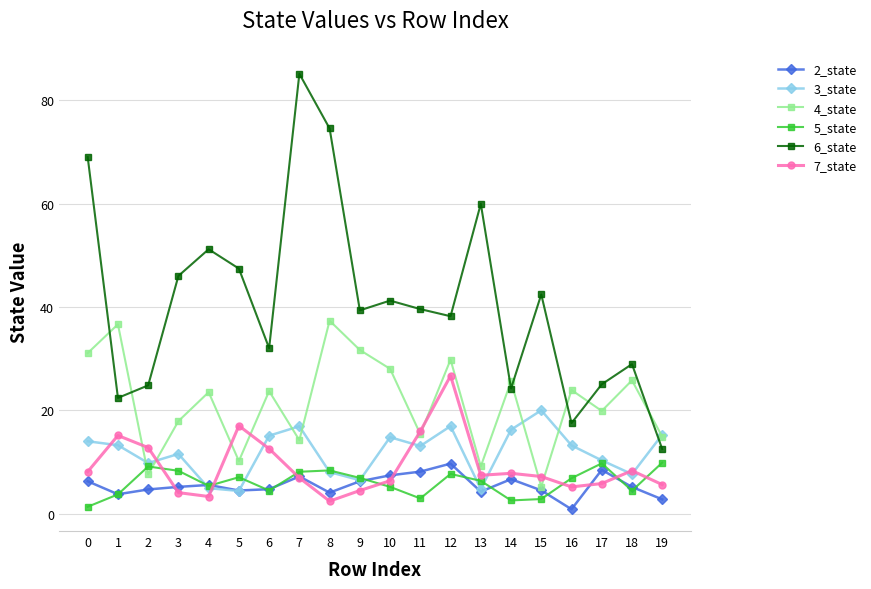

What is the minimum value for 4_state?

5.3